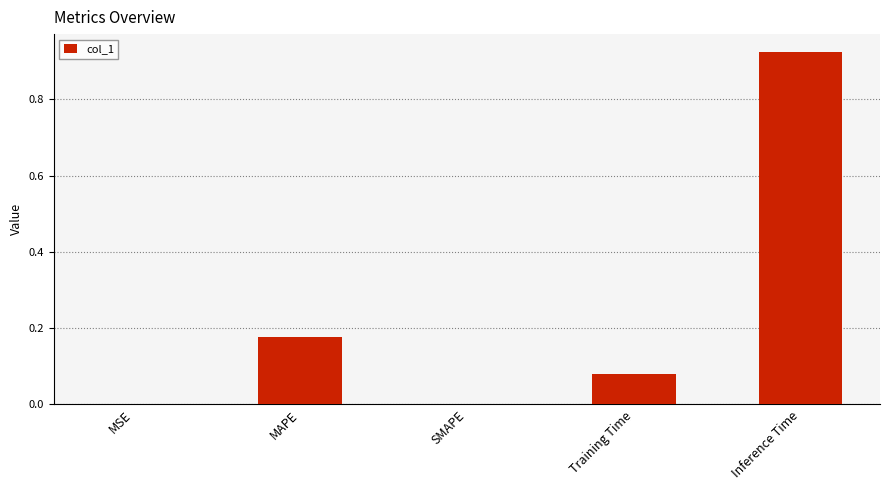

How many series are shown in this chart?

1